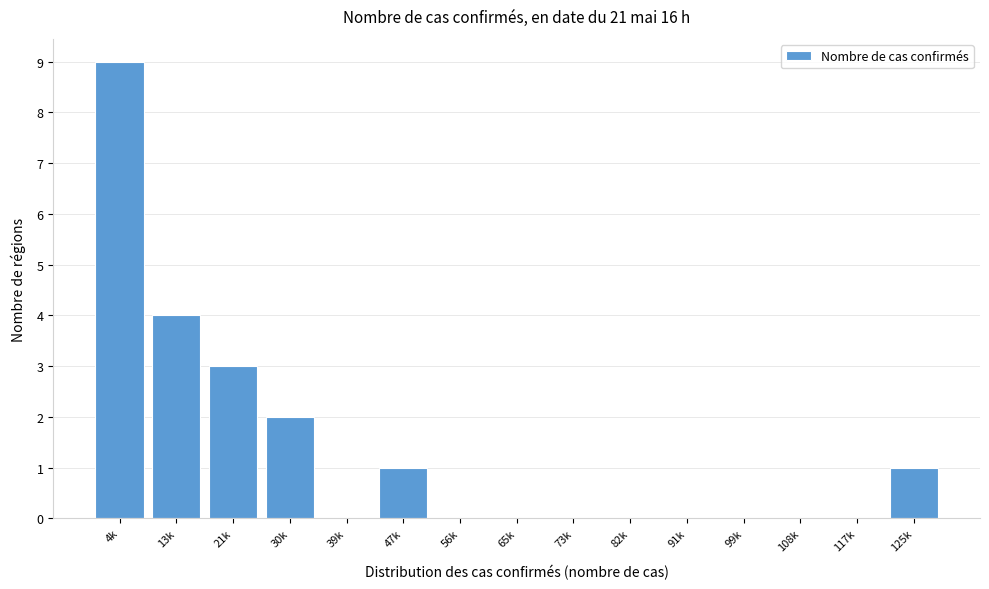

Reading left to right, extract all data points from this chart.

4k=9	13k=4	21k=3	30k=2	39k=0	47k=1	56k=0	65k=0	73k=0	82k=0	91k=0	99k=0	108k=0	117k=0	125k=1